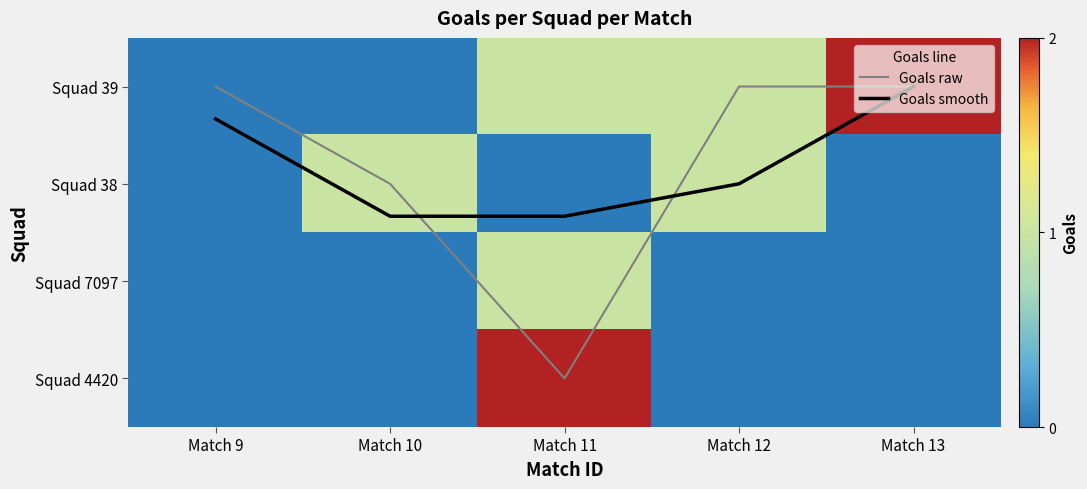

Which series has the widest spread of values?

Goals raw